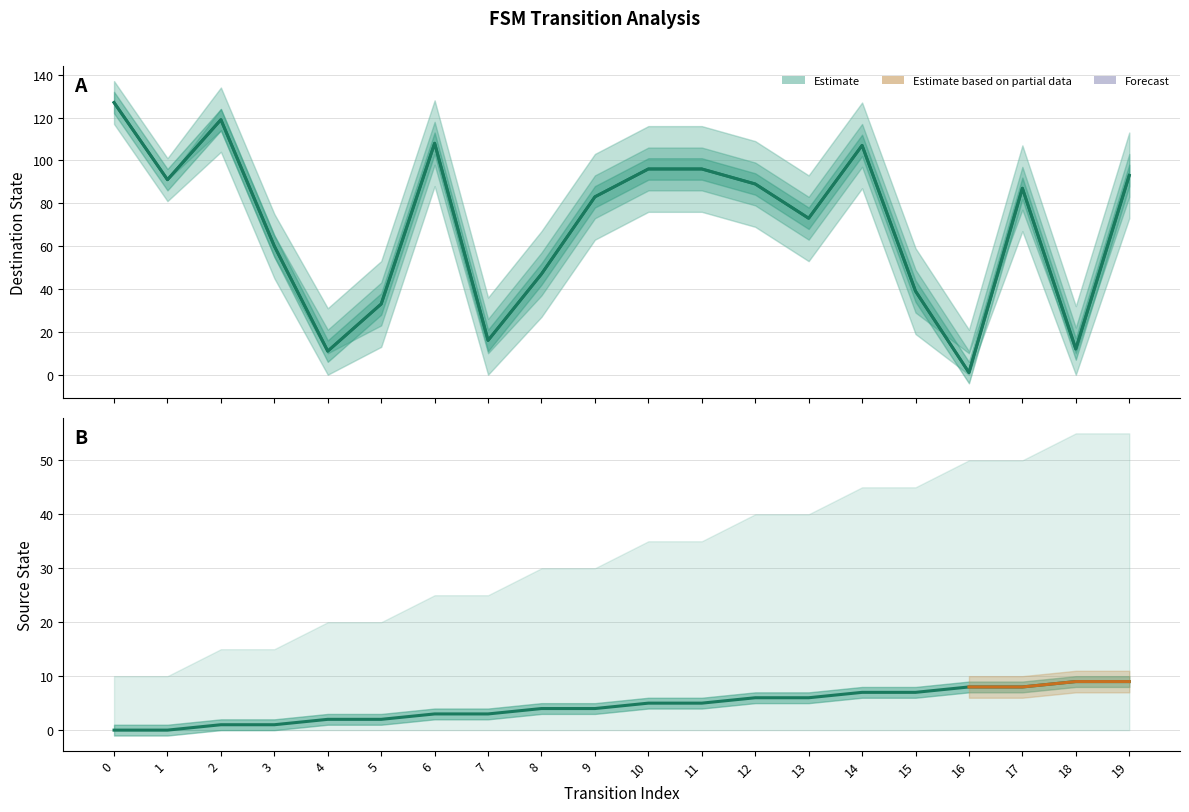

At which label is source_state closest to 4?

8